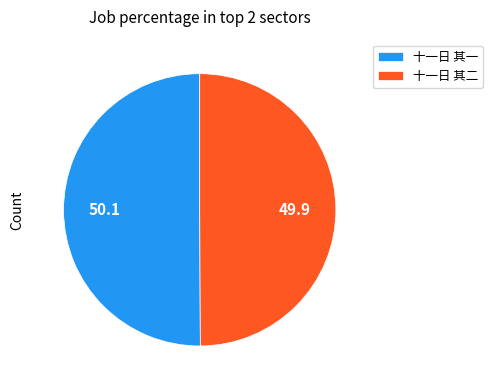

Combined, do 十一日 其二 and 十一日 其一 account for over 50%?

Yes